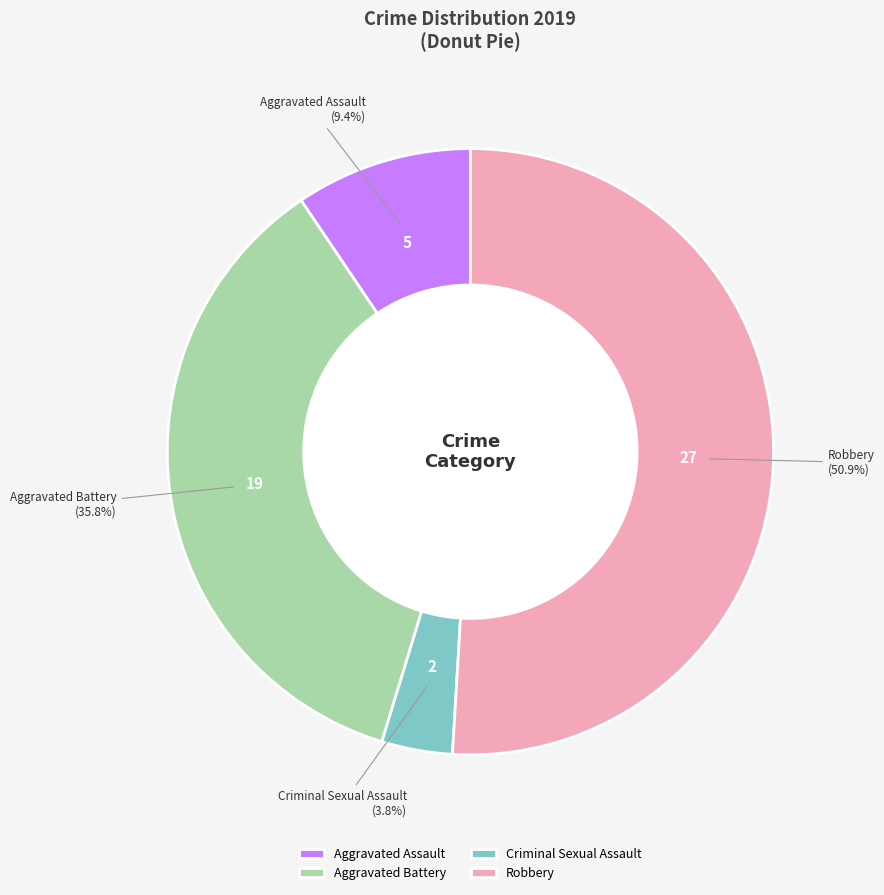

Is there a majority slice in this chart?

Yes